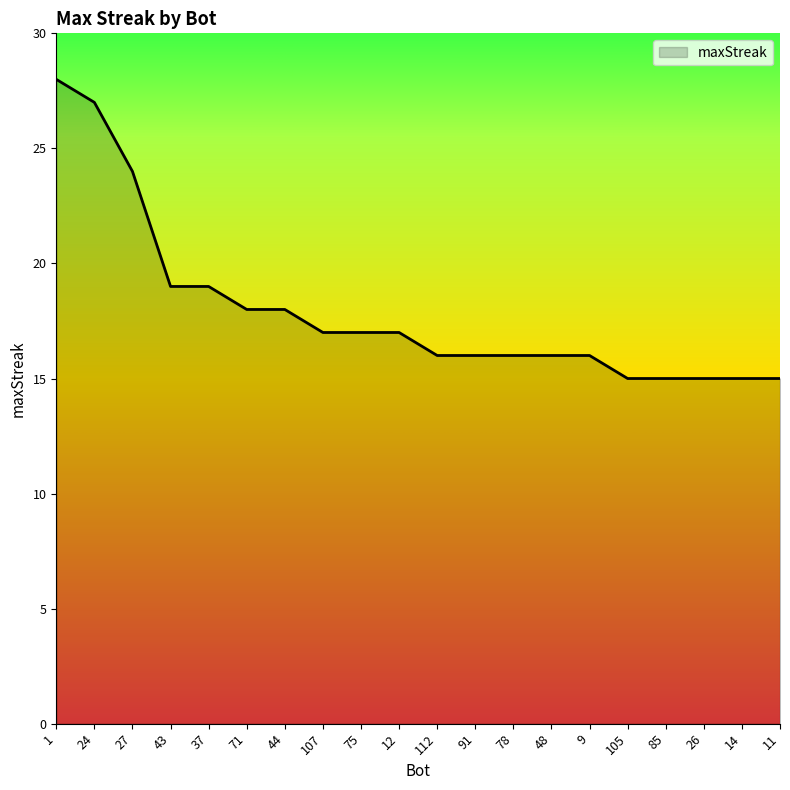

True or false: the data shows 23 at 11.

False